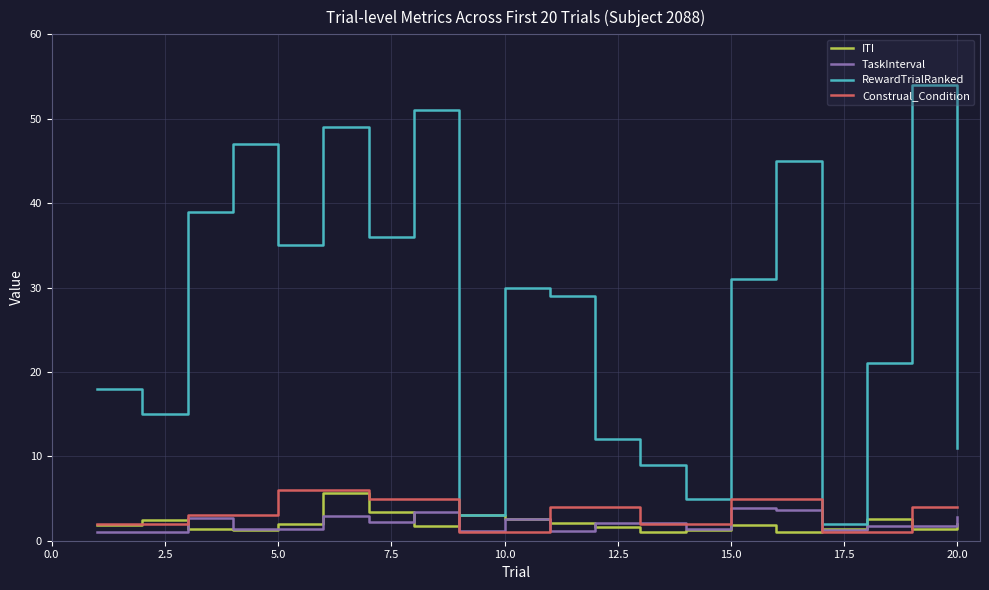

Which series has the largest total across all categories?

RewardTrialRanked